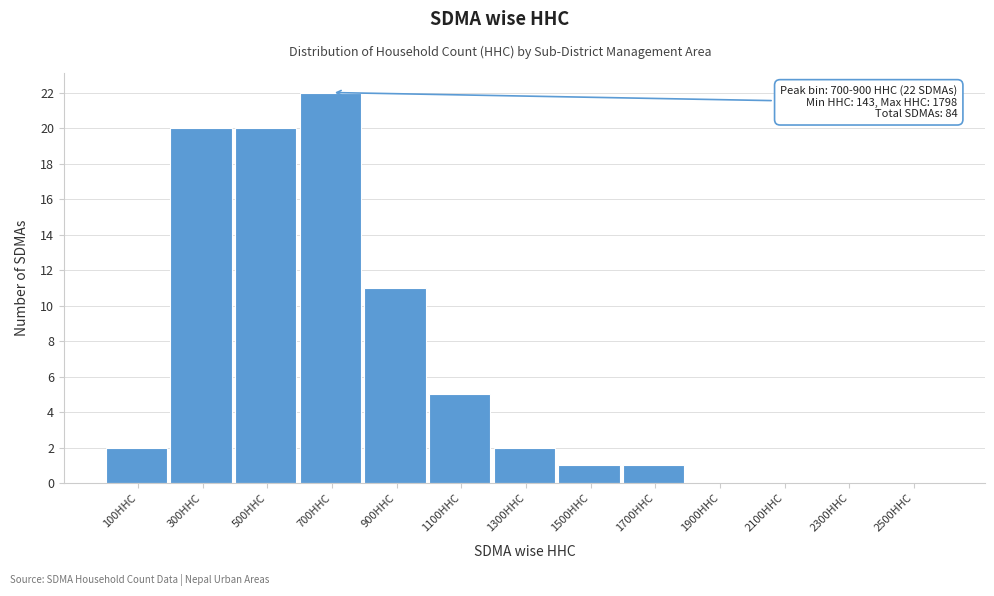

Reading left to right, extract all data points from this chart.

100HHC=2	300HHC=20	500HHC=20	700HHC=22	900HHC=11	1100HHC=5	1300HHC=2	1500HHC=1	1700HHC=1	1900HHC=0	2100HHC=0	2300HHC=0	2500HHC=0